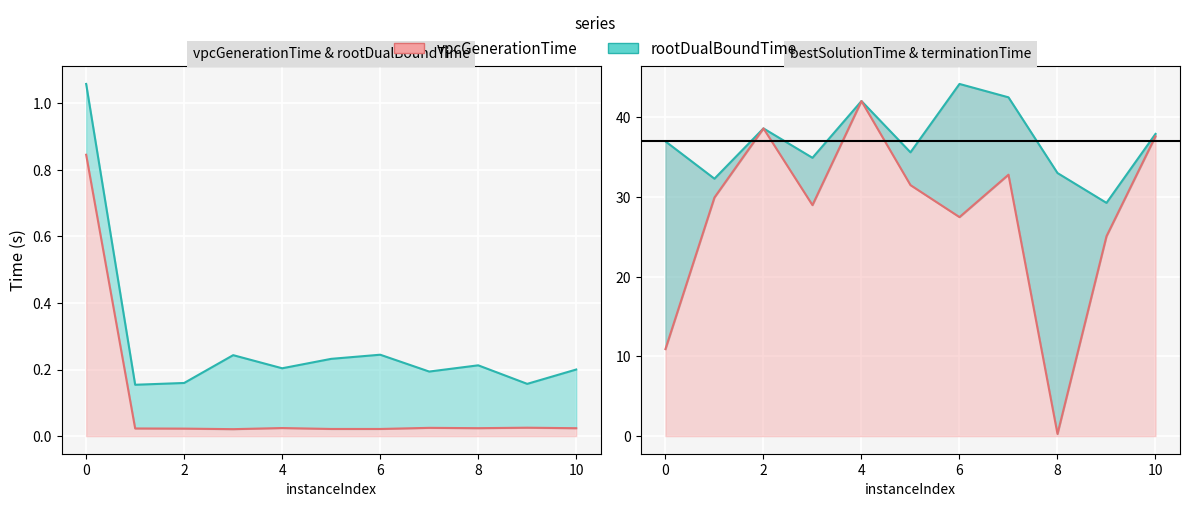

The value of bestSolutionTime_line at 0 is 52.4. True or false?

False